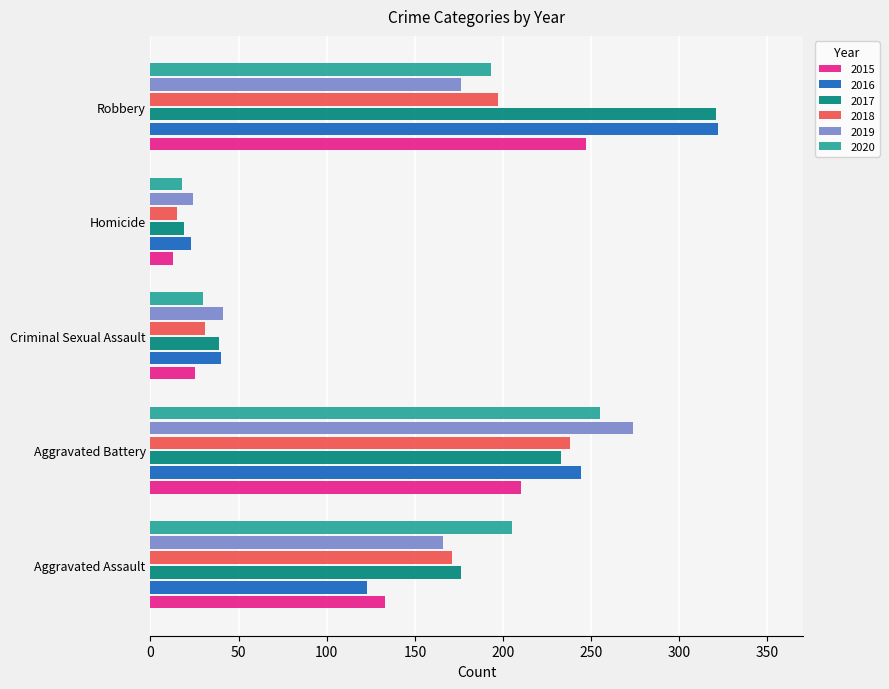

The 2020 series shows 11 at Criminal Sexual Assault. True or false?

False